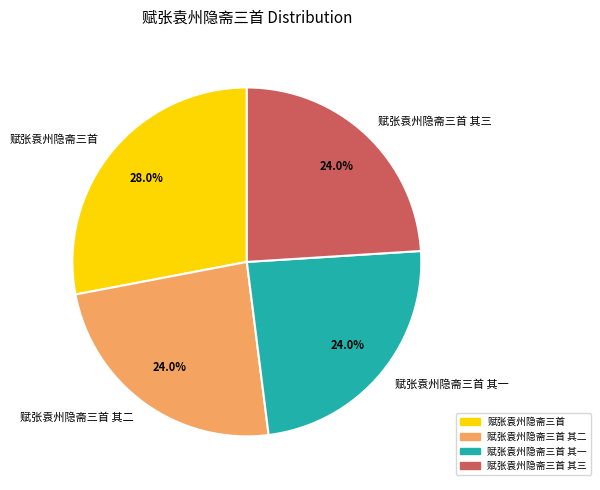

Is it true that 赋张袁州隐斋三首 is 14% of the pie?

False